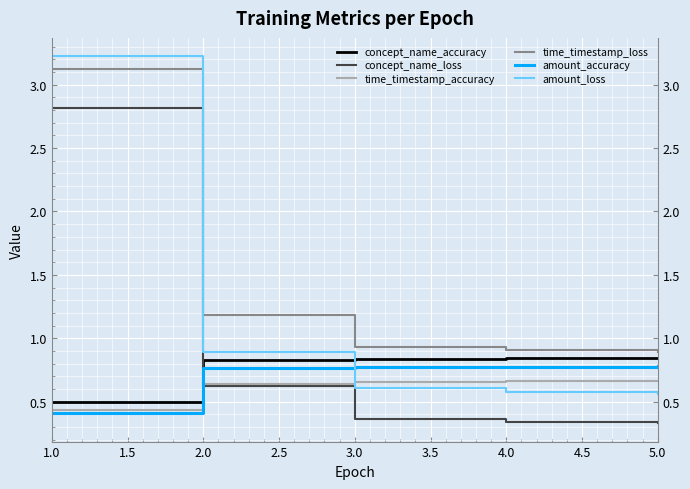

Rank the series at 1.0 from highest to lowest value.

amount_loss, time_timestamp_loss, concept_name_loss, concept_name_accuracy, time_timestamp_accuracy, amount_accuracy